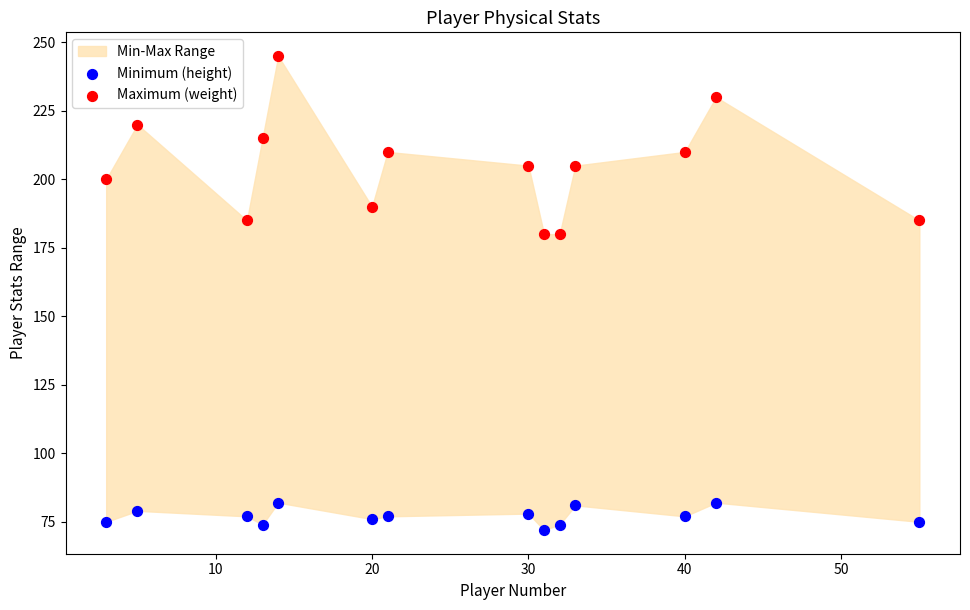

Which series reaches the minimum Y coordinate?

Minimum (height)